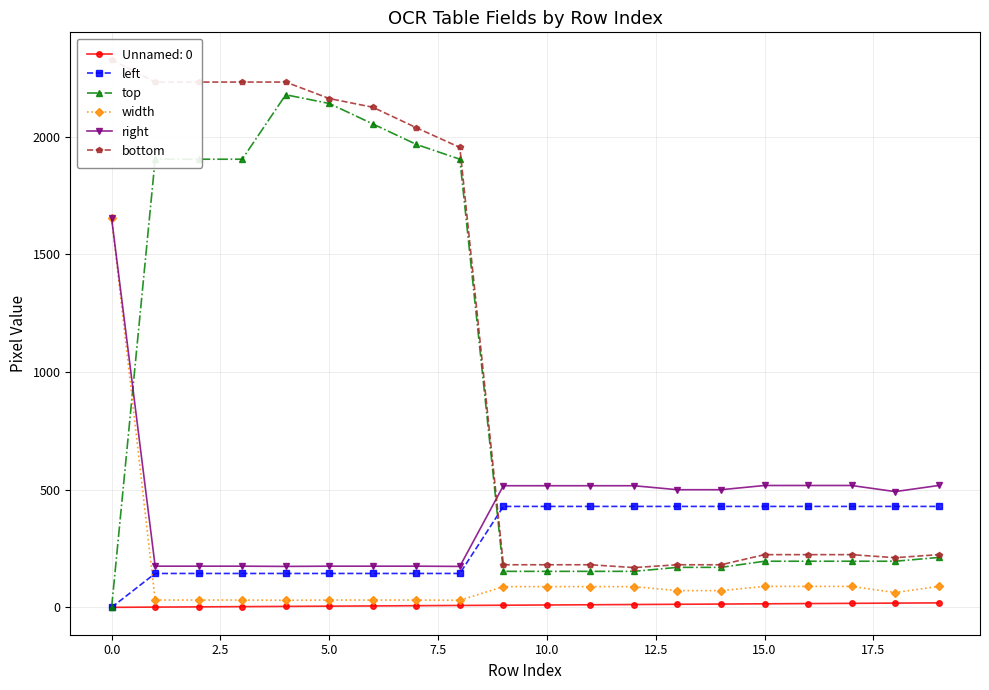

What is the label of the 7th point from the right?

13